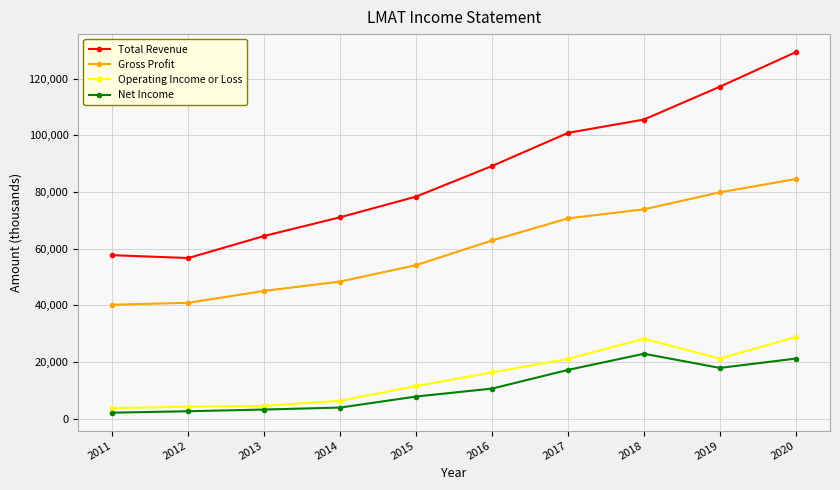

What is the greatest value displayed?

129400